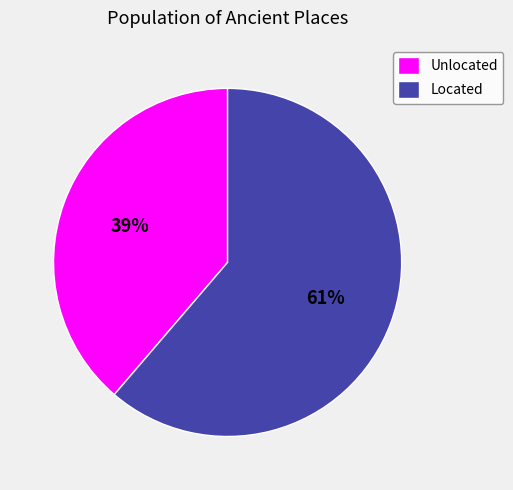

What is the ratio of the value at Located to the value at Unlocated?

1.6